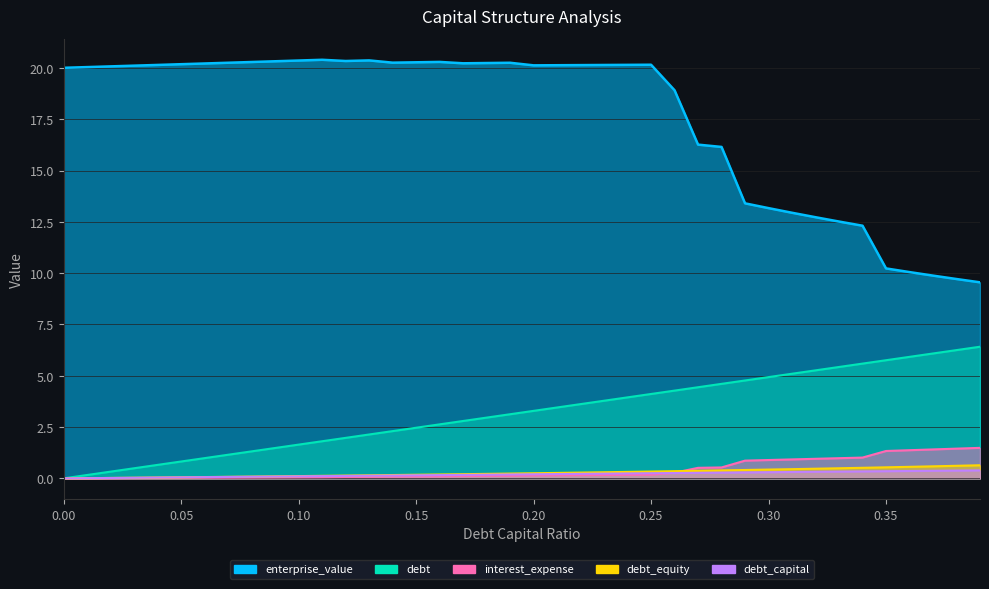

True or false: enterprise_value and debt_capital cross at least once.

False